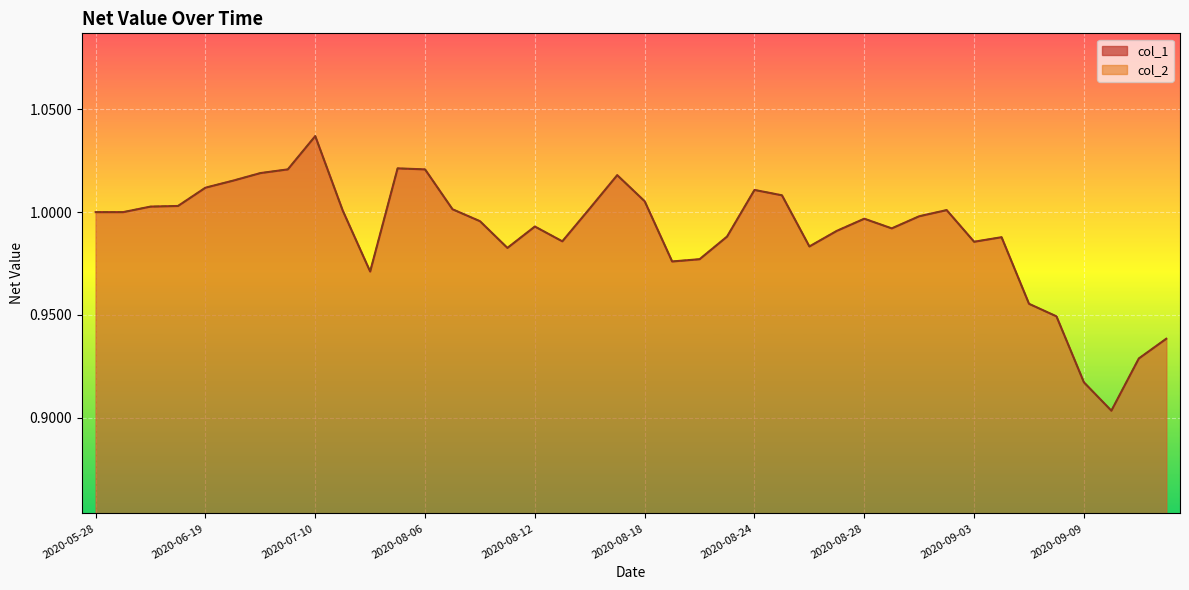

What is the minimum value shown in the chart?

0.9